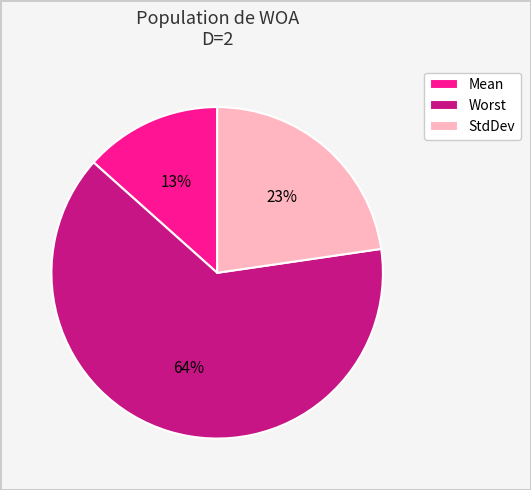

How many segments does this pie chart have?

3